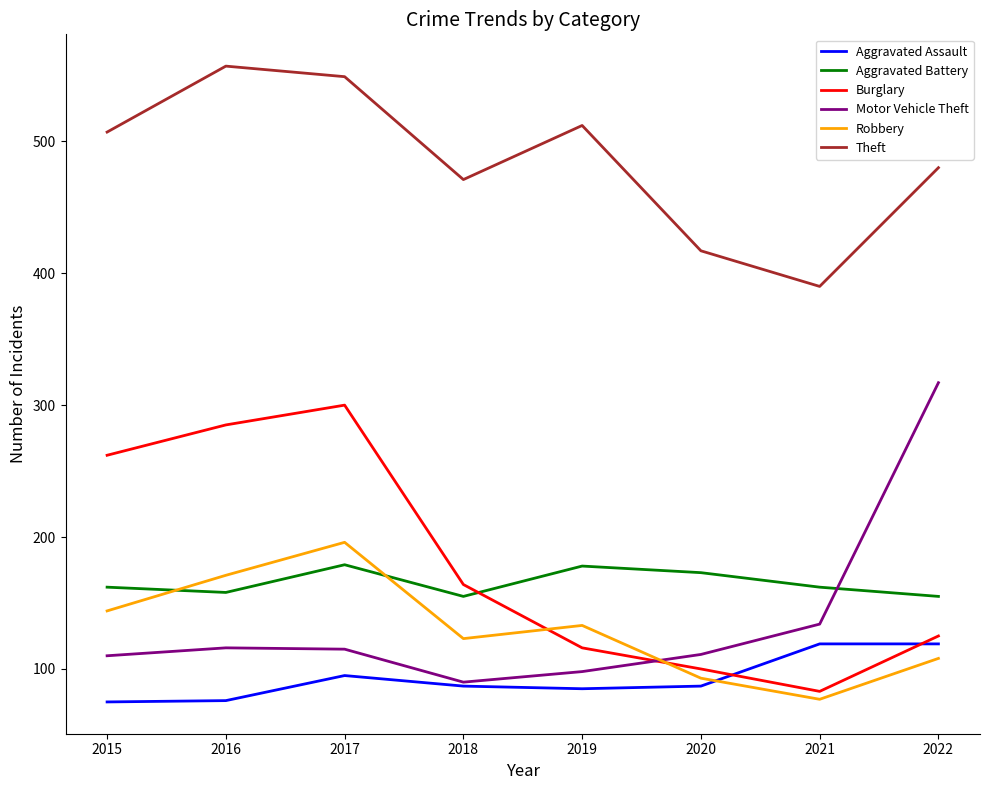

Where do Motor Vehicle Theft and Burglary first cross each other?

2019 and 2020